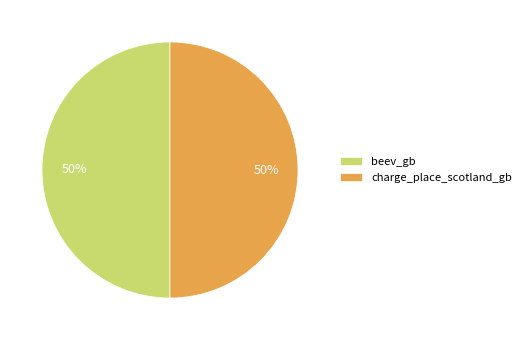

The charge_place_scotland_gb slice represents 38% of the pie. True or false?

False